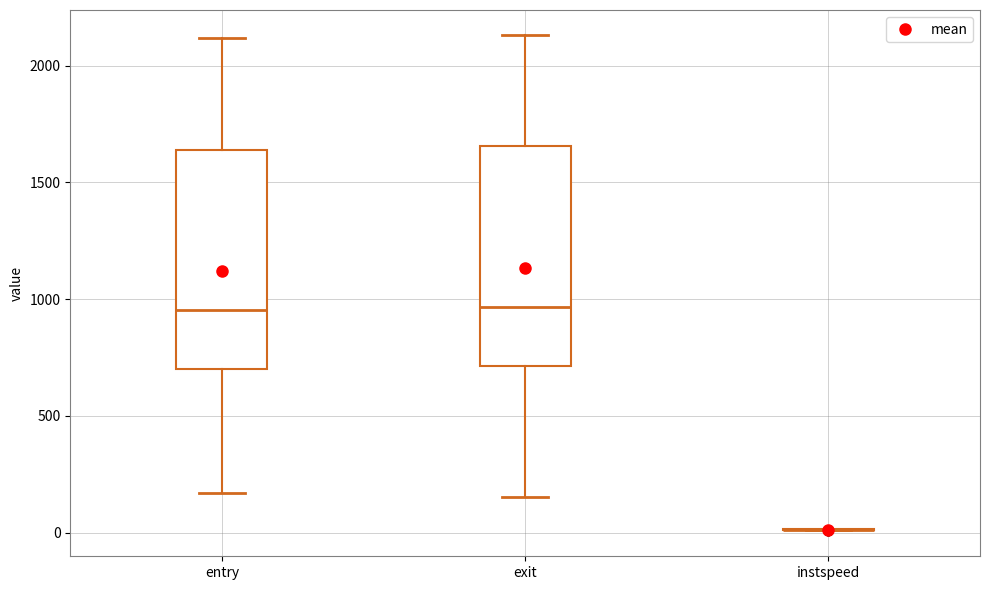

Reading left to right, read every box against the y-axis: the position of its median line, the range the box covers, and the ends of its whiskers. The values are not printed on the chart, so give them approximately, as read against the axis.

entry: median 950, box 700 to 1650, whiskers 150 to 2100
exit: median 950, box 700 to 1650, whiskers 150 to 2150
instspeed: box collapsed to a line at 0, whiskers 0 to 0